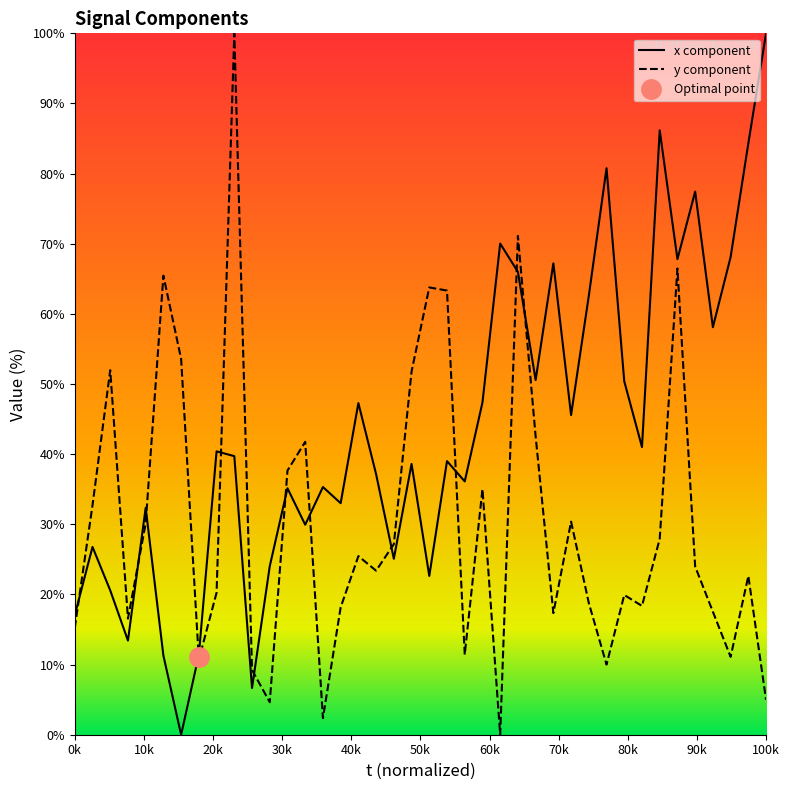

Which series ends up on top after the final intersection of x component and y component?

x component